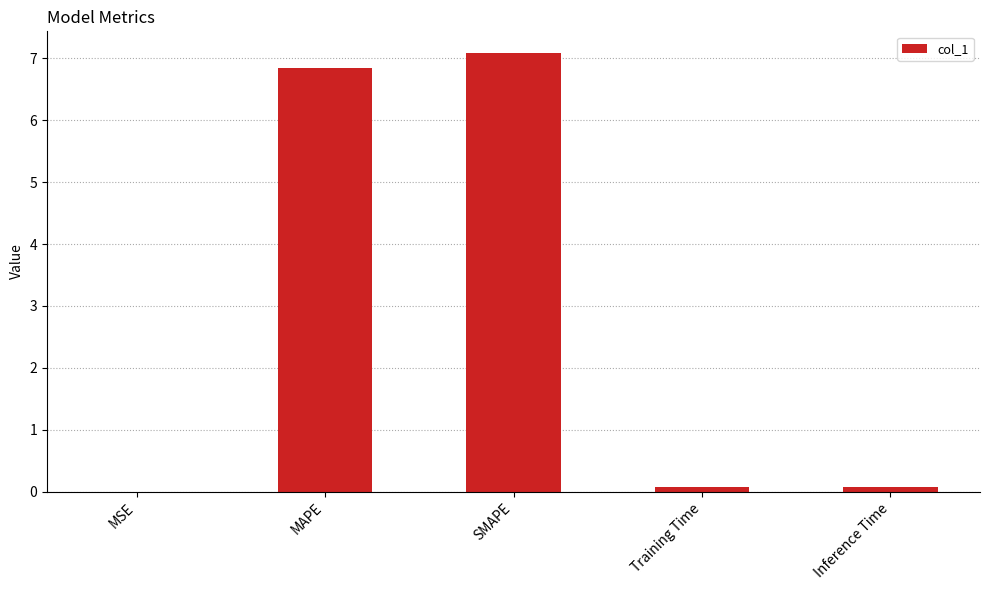

Does the chart contain stacked bars?

No